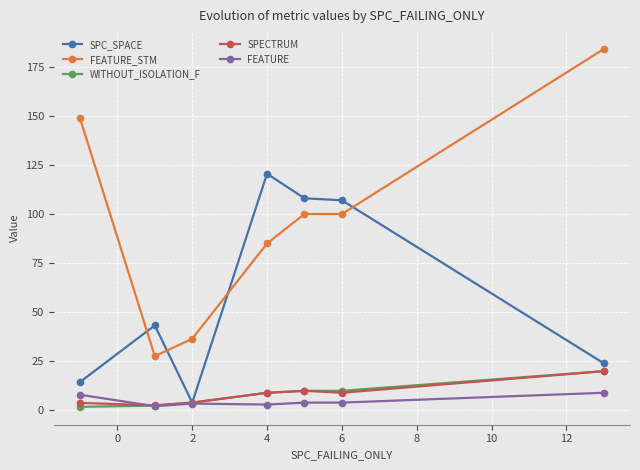

What is the value of the FEATURE_STM point at the 5th from the left?

100.0